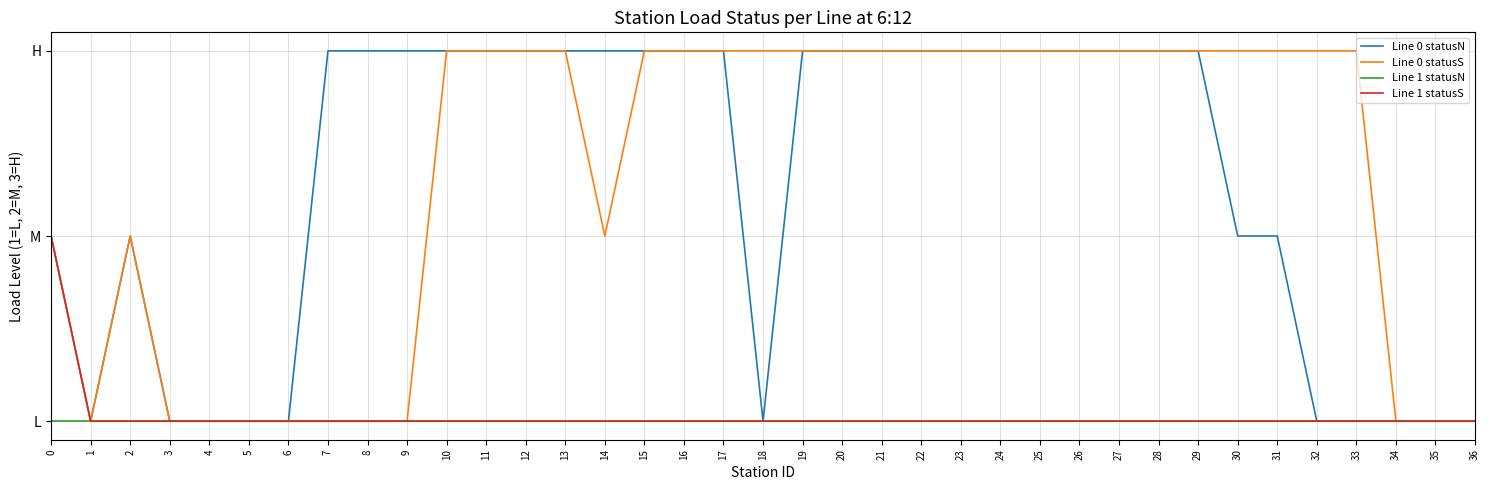

What are all the series names shown in the legend?

Line 0 statusN, Line 0 statusS, Line 1 statusN, Line 1 statusS